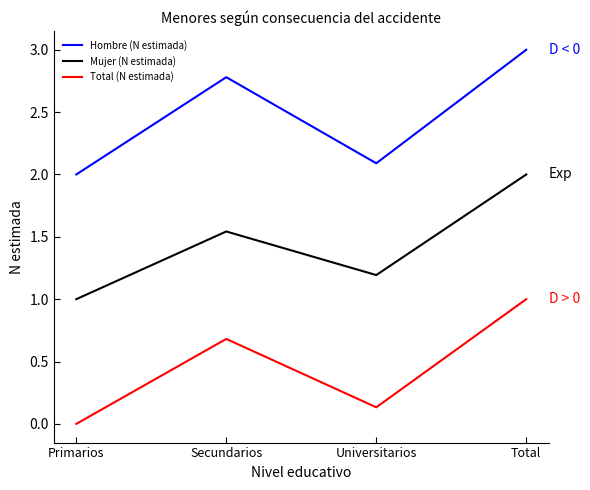

Rank the categories by Total (N estimada) value from lowest to highest.

Primarios, Universitarios, Secundarios, Total